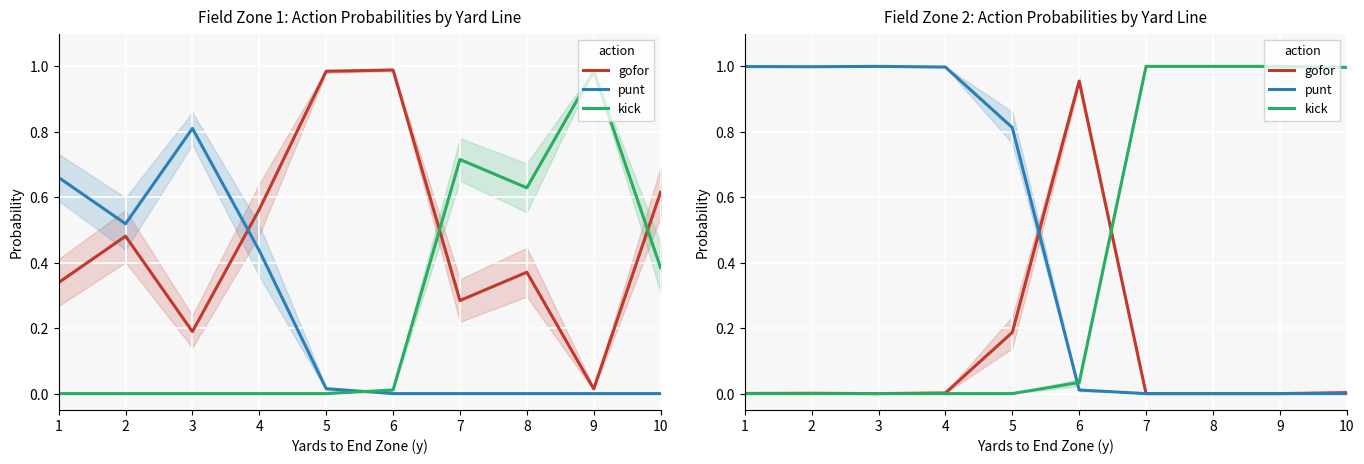

At which category is the sum across all series the highest?

1